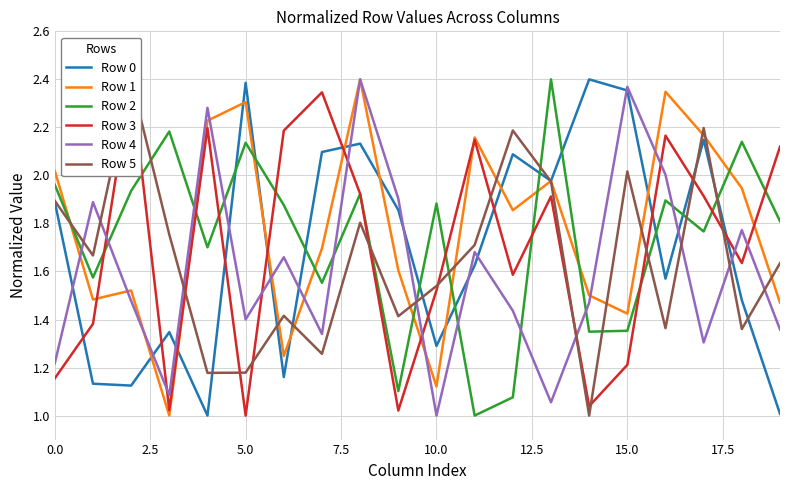

True or false: Row 4 has a value of 1.4 at 5.0.

True